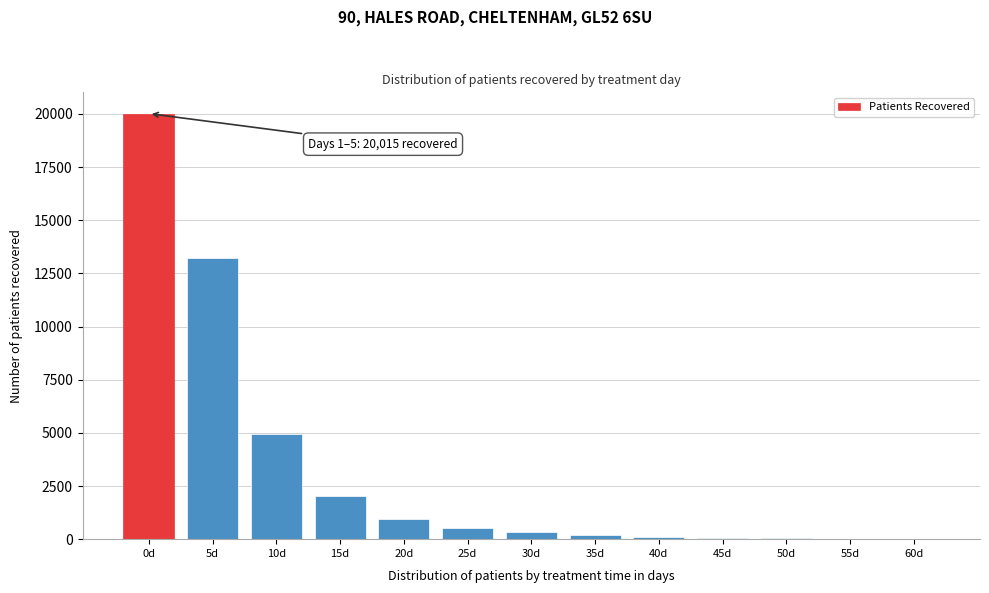

Which has a higher value, 60d or 15d?

15d